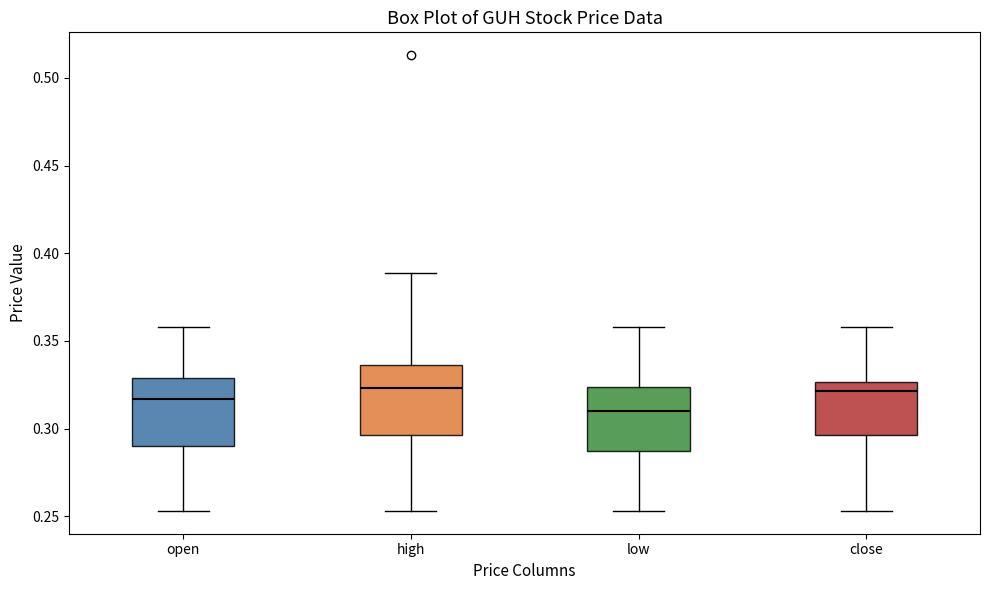

Where does the lower whisker of the box for high end on the y-axis? The values are not printed on the chart, so give them approximately, as read against the axis.

0.255